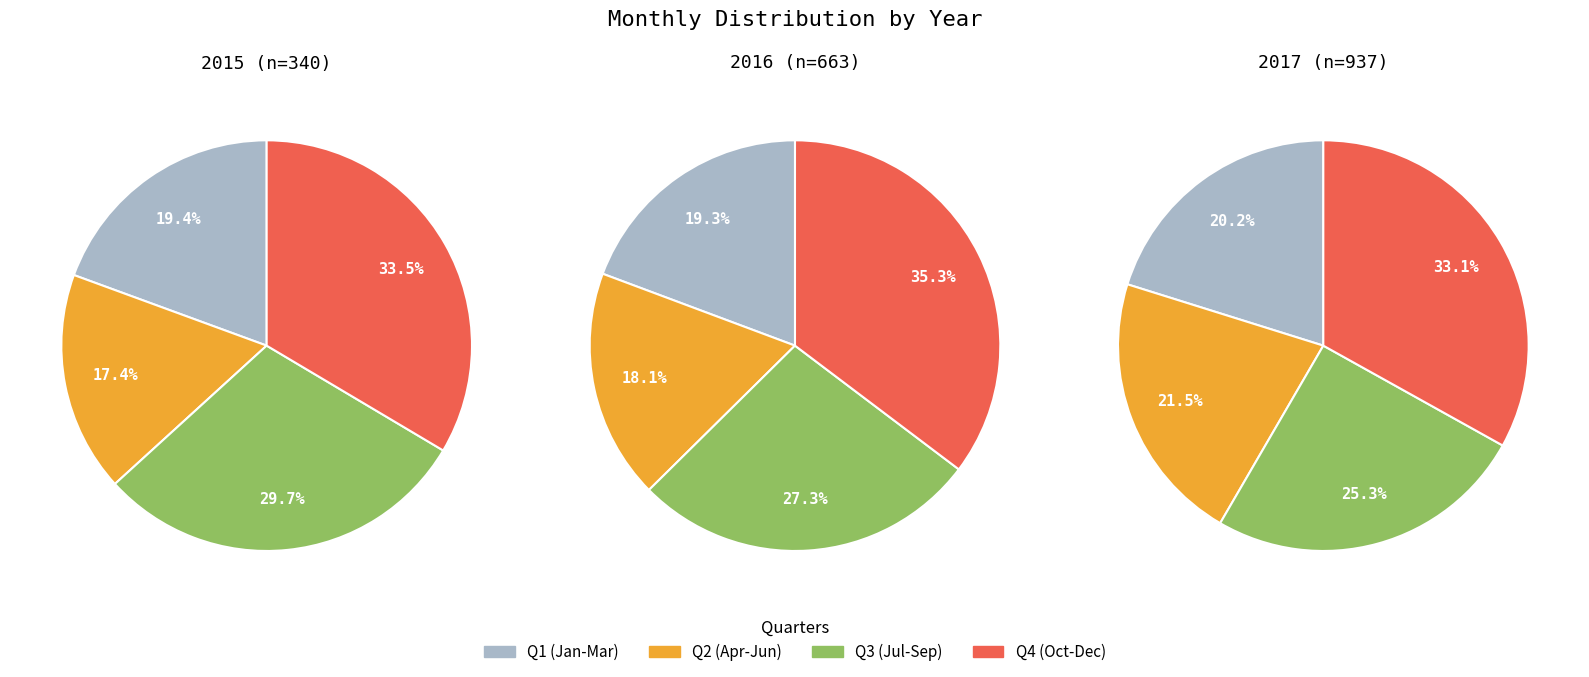

To the nearest percent, what percentage of the pie is April?

7%